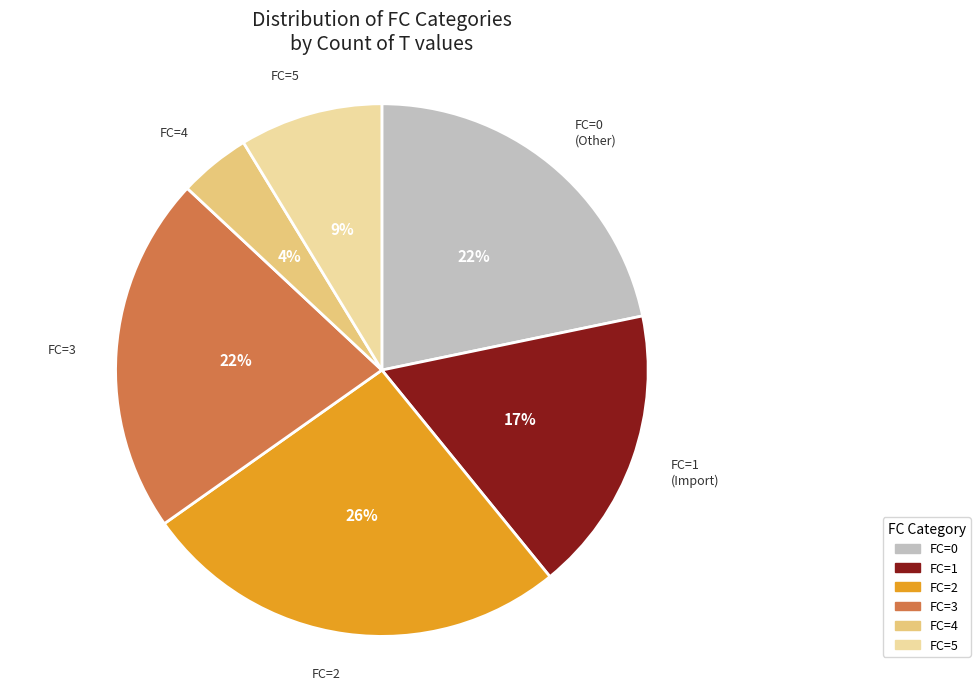

Which category has the smallest portion of the pie?

FC=4